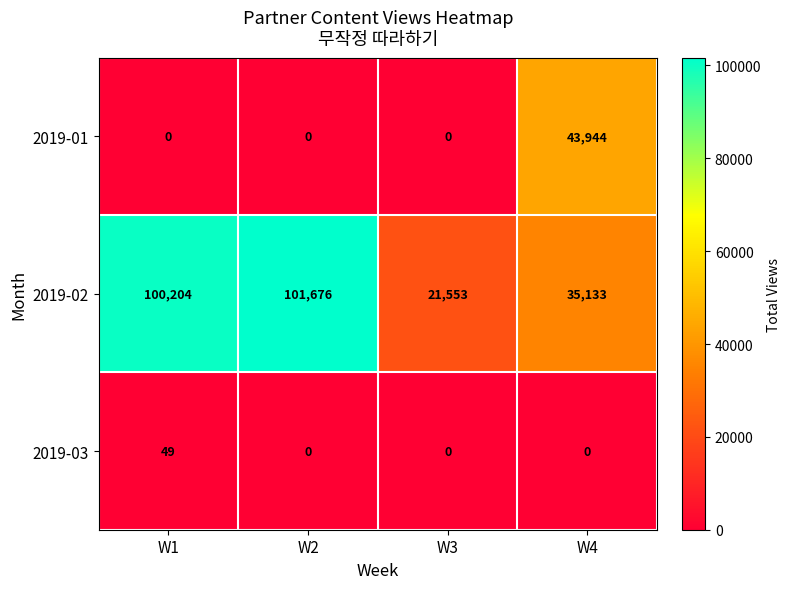

List the series in order of their peak value, lowest first.

2019-03, 2019-01, 2019-02